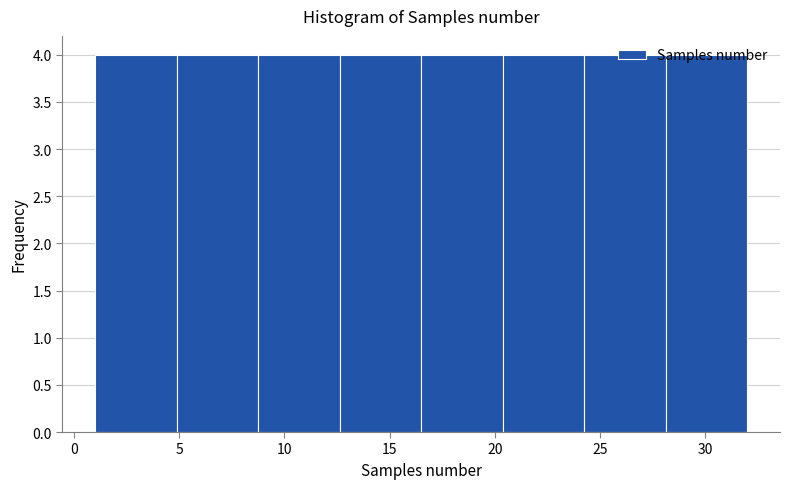

What is the height of the bar covering 12.5 to 16.5 on the x-axis? Neither the bar edges nor the heights are printed on the chart, so give them approximately, as read against the axes.

4